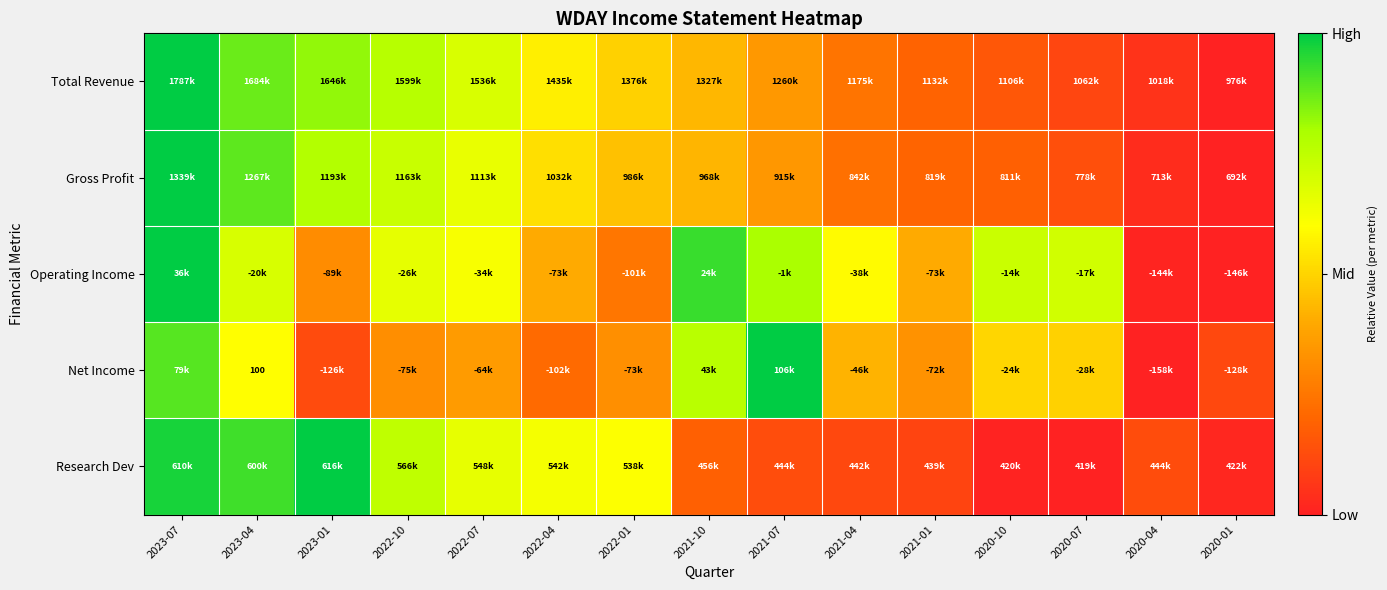

Which has a higher value, 2020-10 or 2023-07?

2023-07